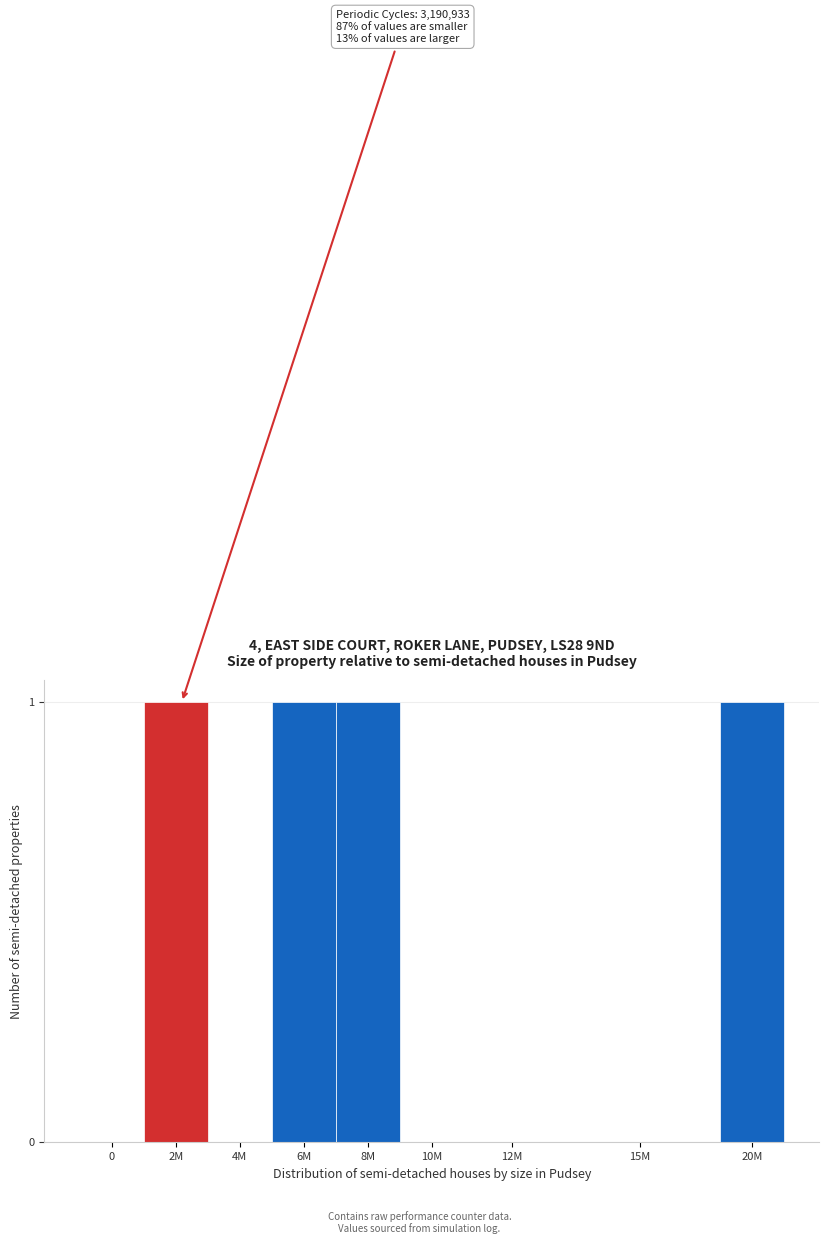

Reading right to left, list all the values displayed in this chart.

20M=1	15M=0	12M=0	10M=0	8M=1	6M=1	4M=0	2M=1	0=0